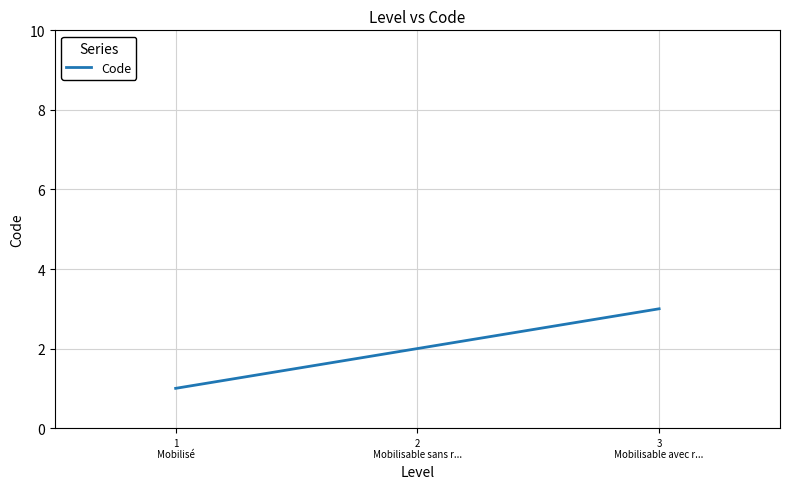

Between 1
Mobilisé and 3
Mobilisable avec r..., which is larger?

3
Mobilisable avec r...